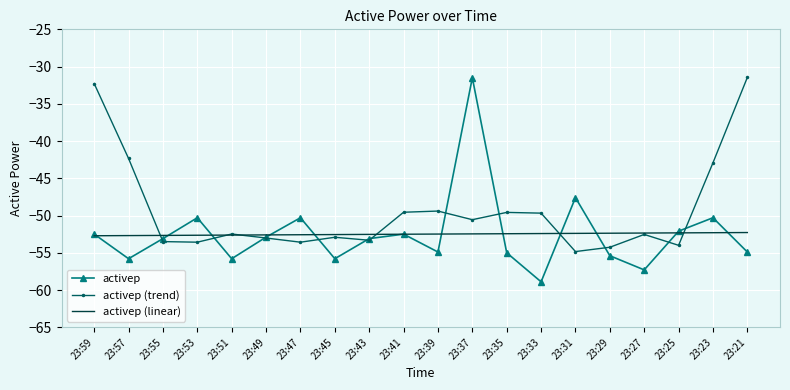

Rank the series at 23:31 from lowest to highest value.

activep (trend), activep (linear), activep